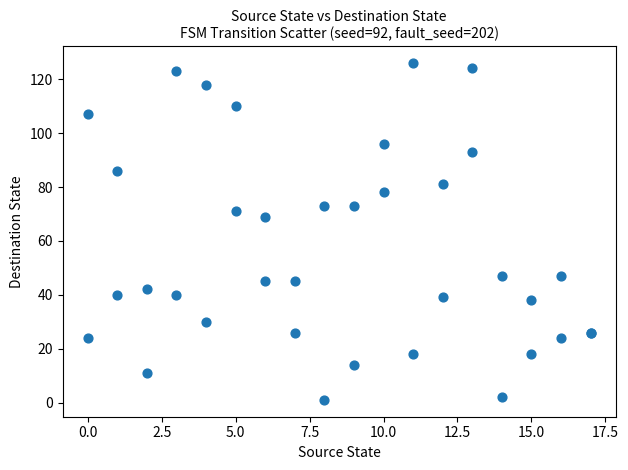

What Y value in the scatter plot is closest to 63?

69